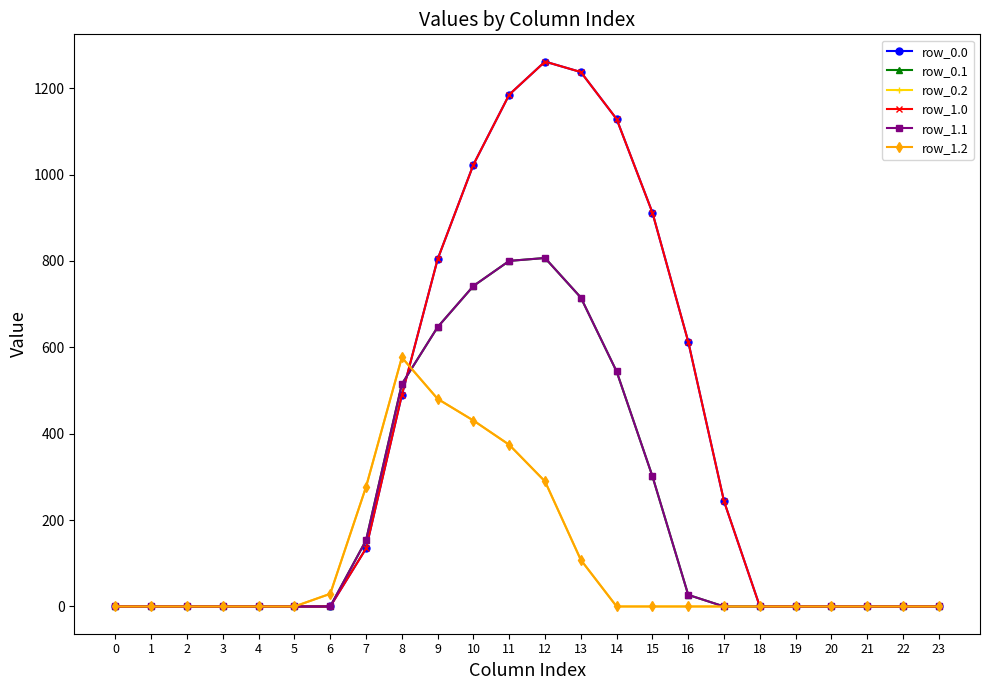

True or false: row_1.1 and row_0.1 cross at least once.

False